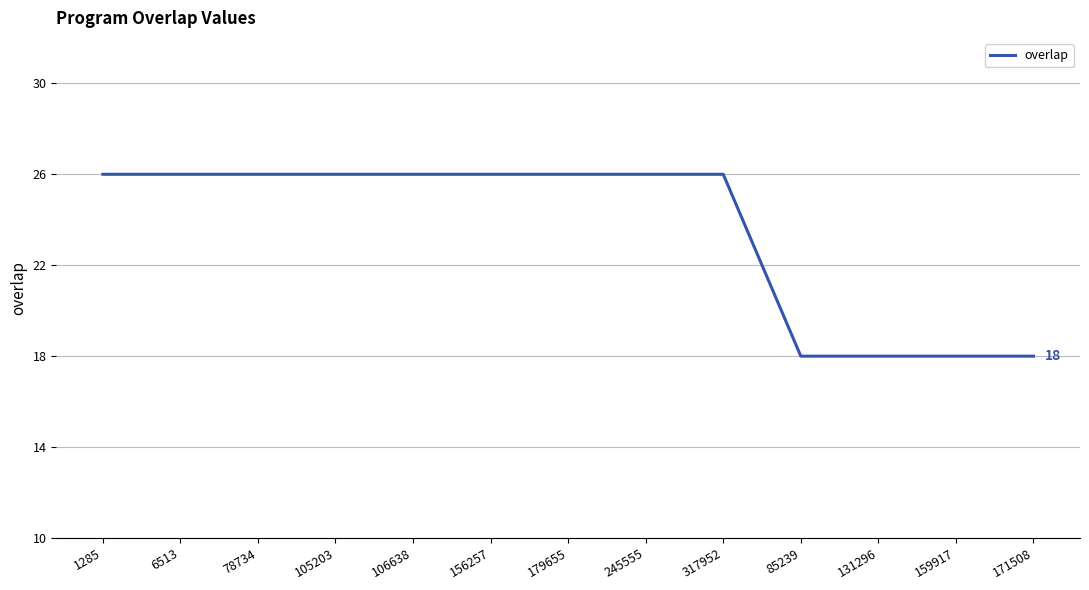

What is the smallest value displayed?

18